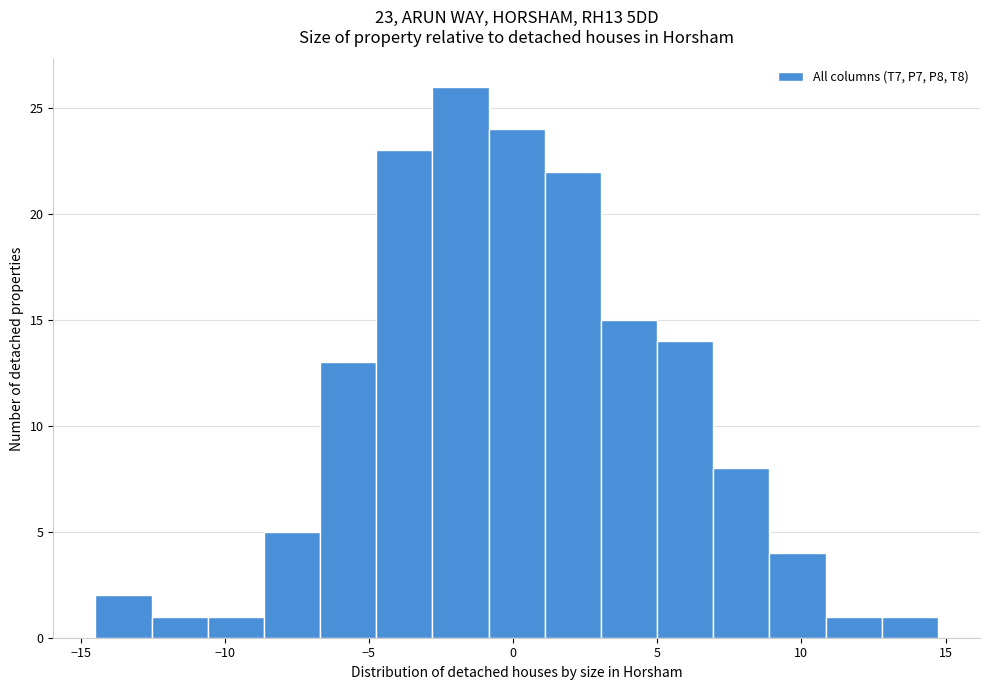

Read against the x-axis, roughly where is the centre of the tallest bar?

-2.0